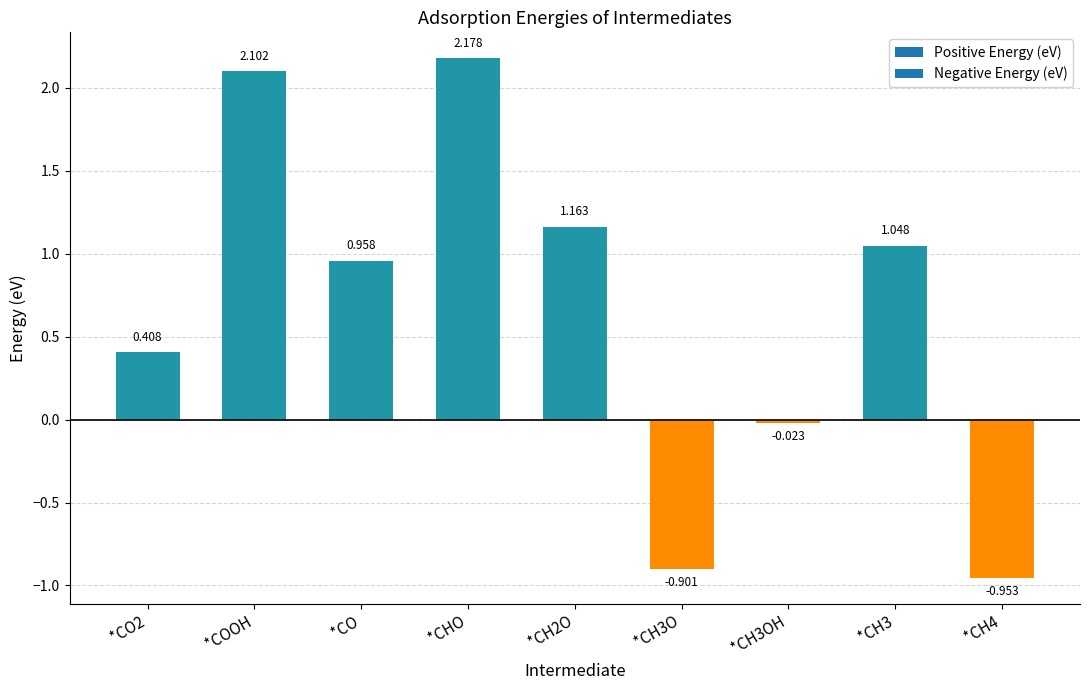

What is the label of the 1st bar from the right?

*CH4